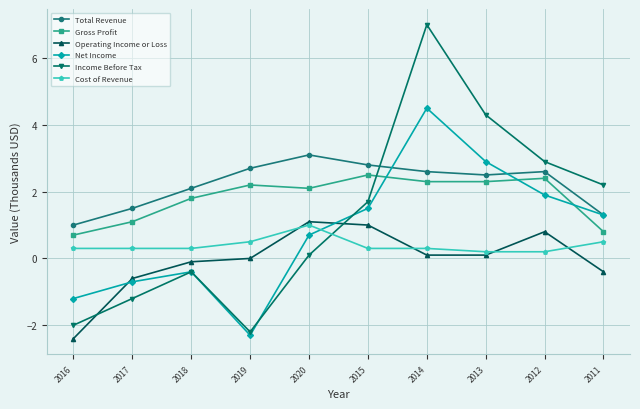

At which category does the chart reach its peak across all series?

2014